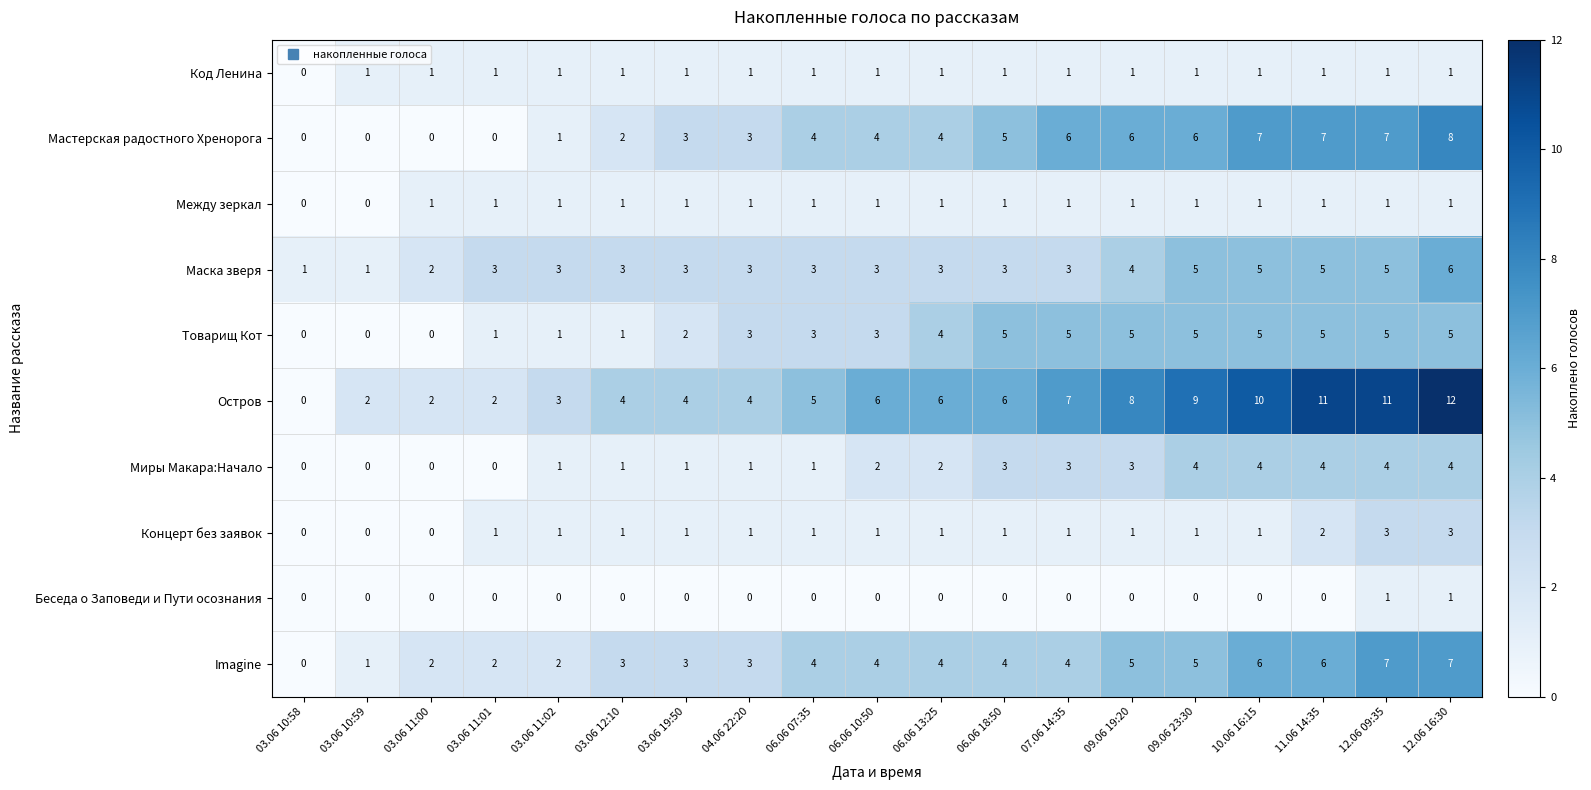

Which label corresponds to the largest value in the chart?

12.06 16:30